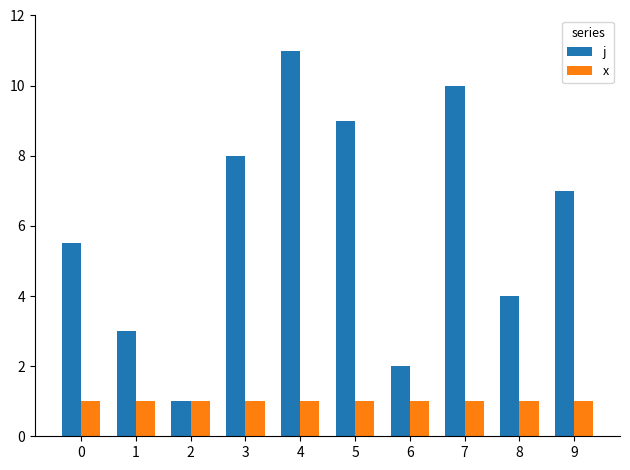

What is the difference between the second highest and minimum values in the j series?

9.0